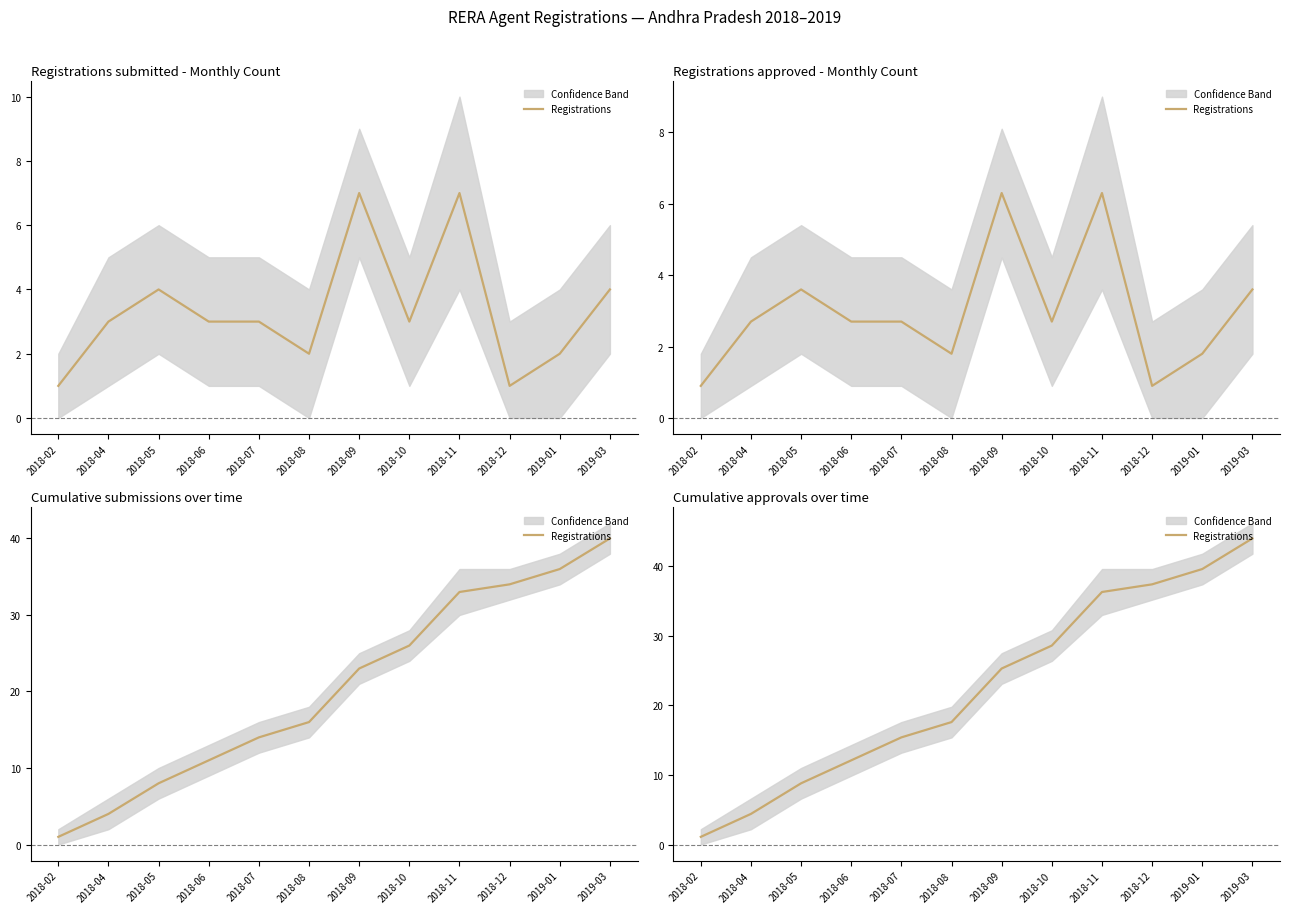

List the labels in order of value, smallest first.

2018-02, 2018-04, 2018-05, 2018-06, 2018-07, 2018-08, 2018-09, 2018-10, 2018-11, 2018-12, 2019-01, 2019-03